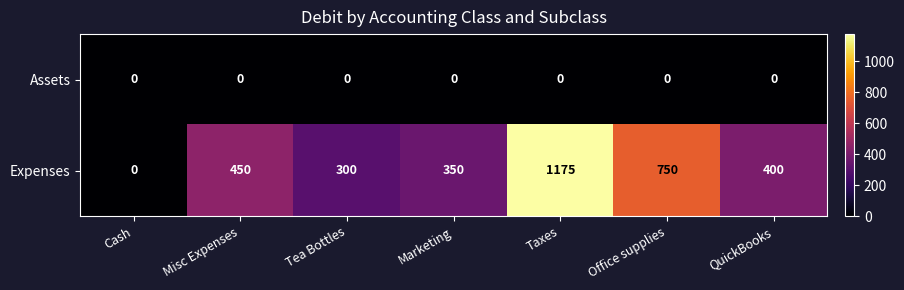

What is the total value across all series at Tea Bottles?

300